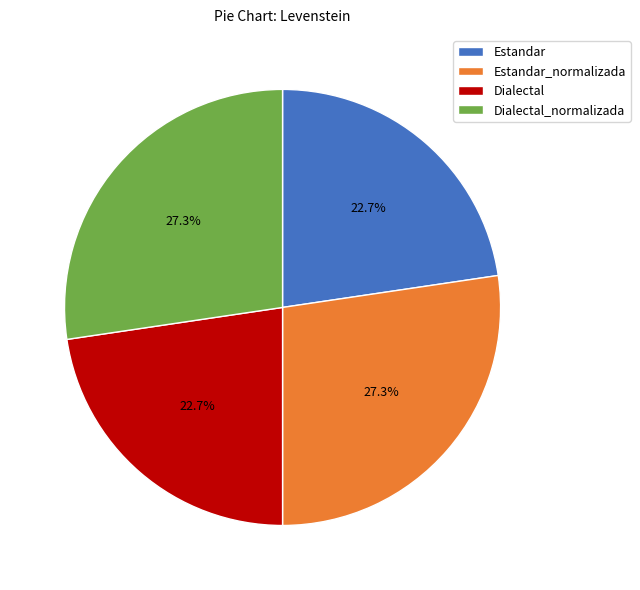

How much of the chart is everything except Estandar?

77.3%